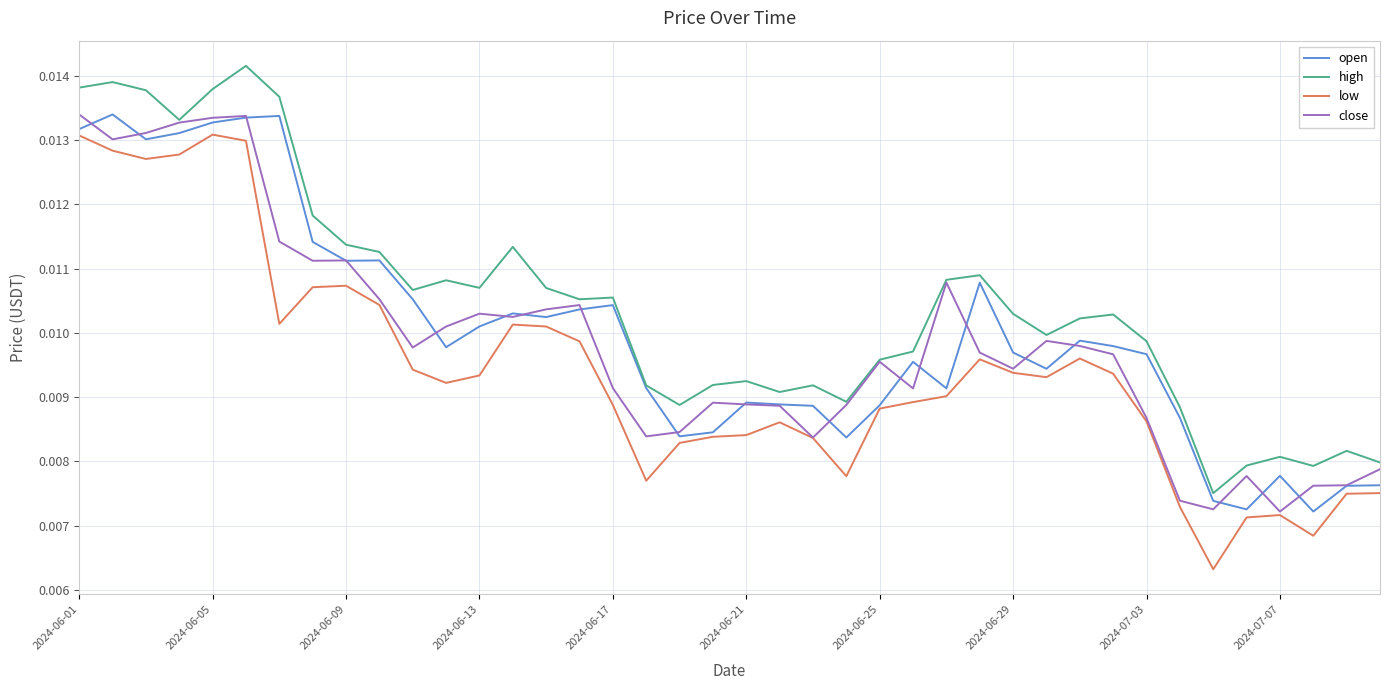

In high, how many points are lower than both neighbors (excluding endpoints)?

10